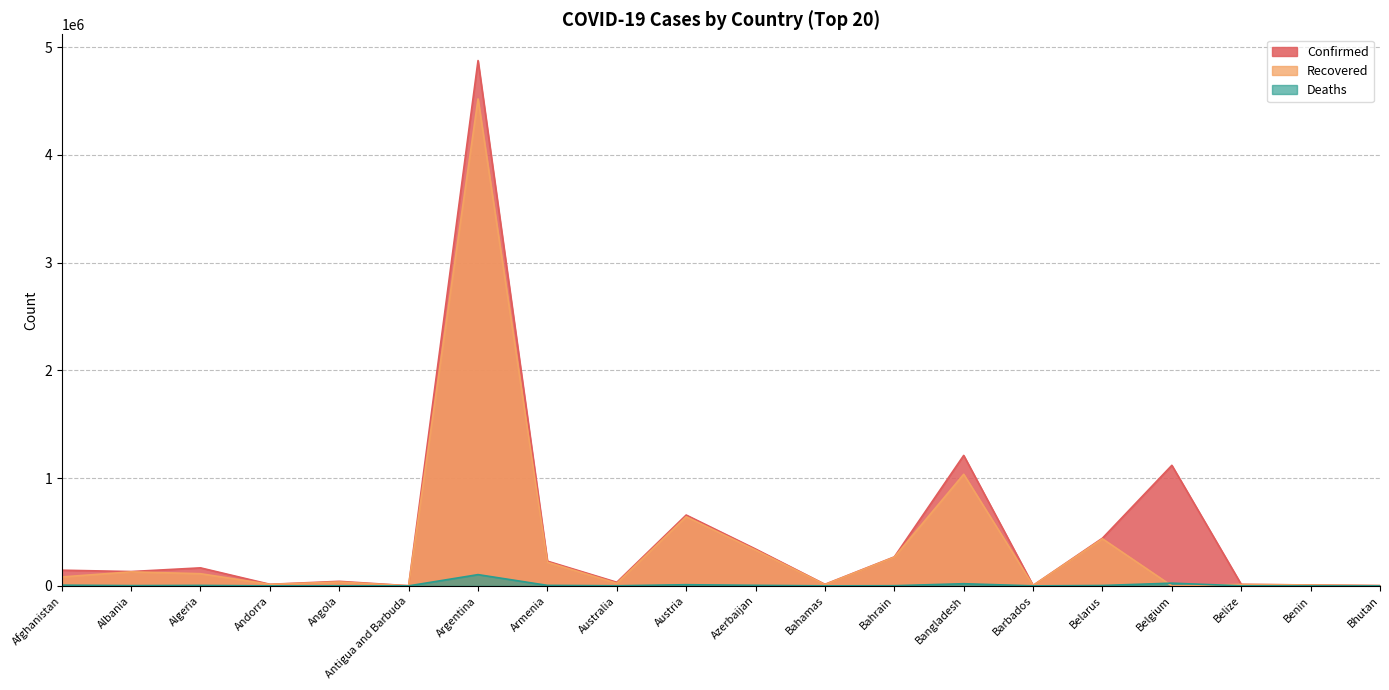

What is the sum of all Recovered values?

7893720